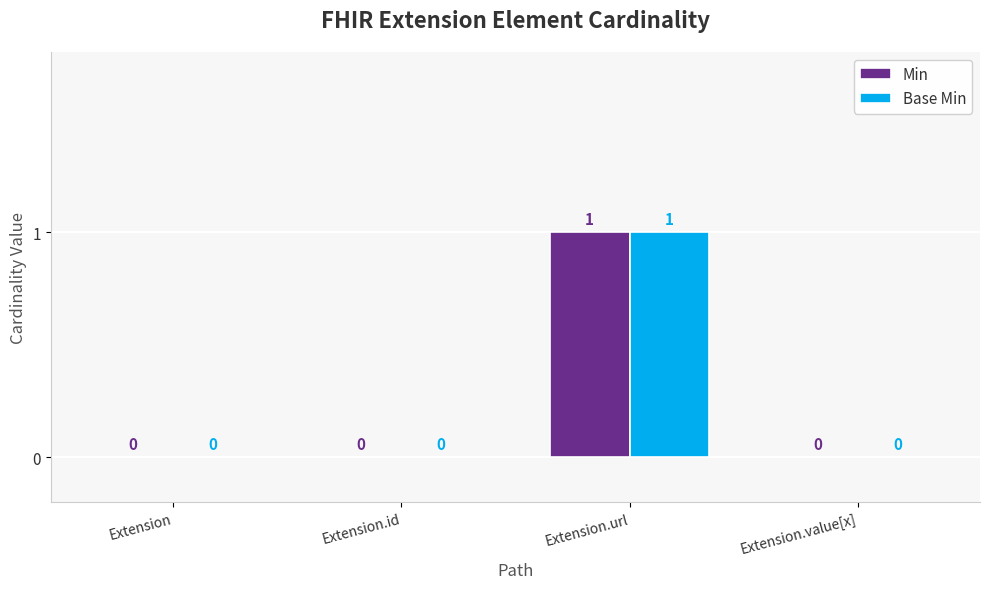

Reading left to right, what are all the values shown in this chart?

Min: Extension=0	Extension.id=0	Extension.url=1	Extension.value[x]=0
Base Min: Extension=0	Extension.id=0	Extension.url=1	Extension.value[x]=0